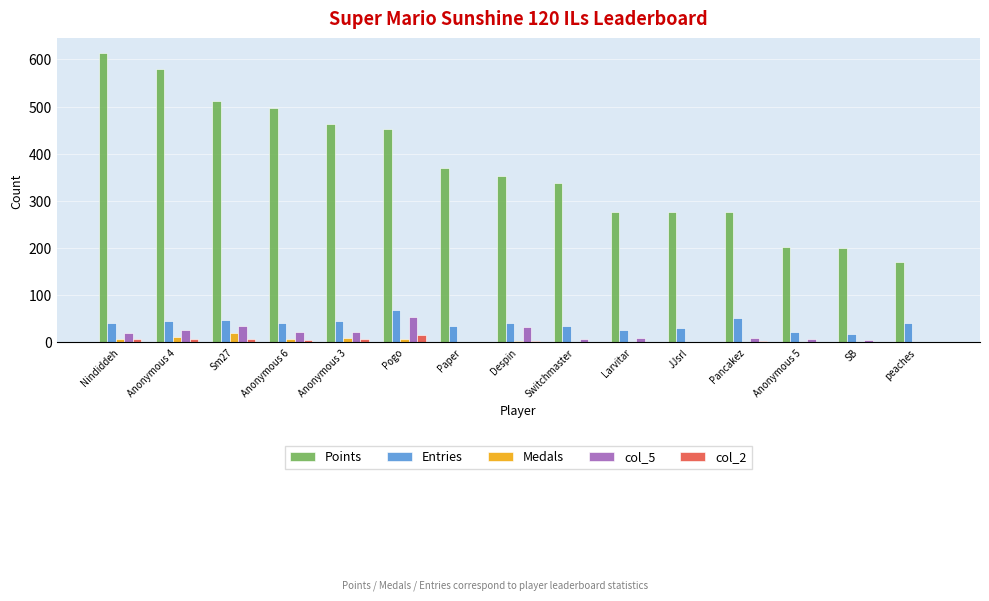

What is the total value across all series at Pogo?

600